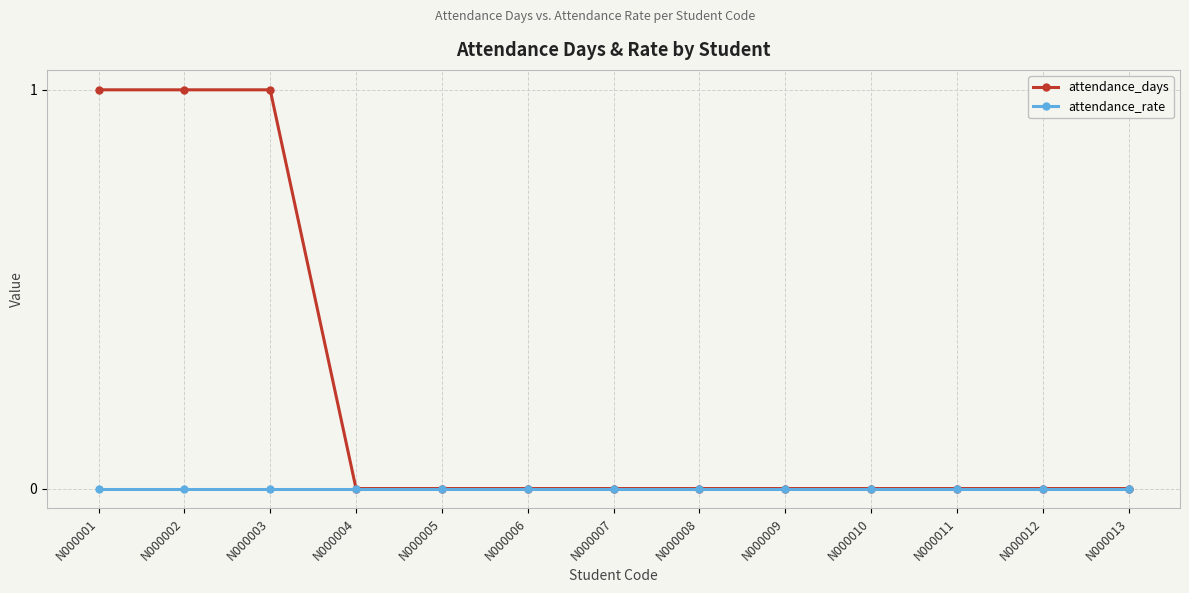

Reading right to left, extract all data points from this chart.

attendance_days: N000013=0	N000012=0	N000011=0	N000010=0	N000009=0	N000008=0	N000007=0	N000006=0	N000005=0	N000004=0	N000003=1	N000002=1	N000001=1
attendance_rate: N000013=0	N000012=0	N000011=0	N000010=0	N000009=0	N000008=0	N000007=0	N000006=0	N000005=0	N000004=0	N000003=0	N000002=0	N000001=0